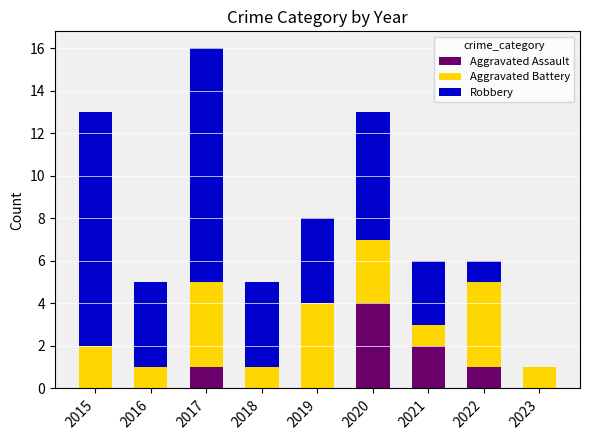

What is the sum of the Aggravated Assault values at 2015 and 2017?

1